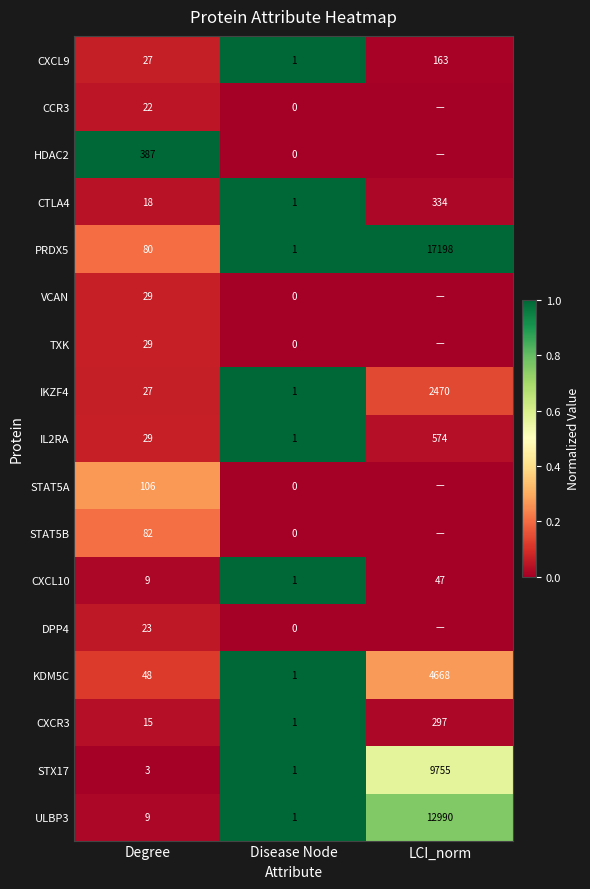

At which label is STX17 closest to 4878?

Degree